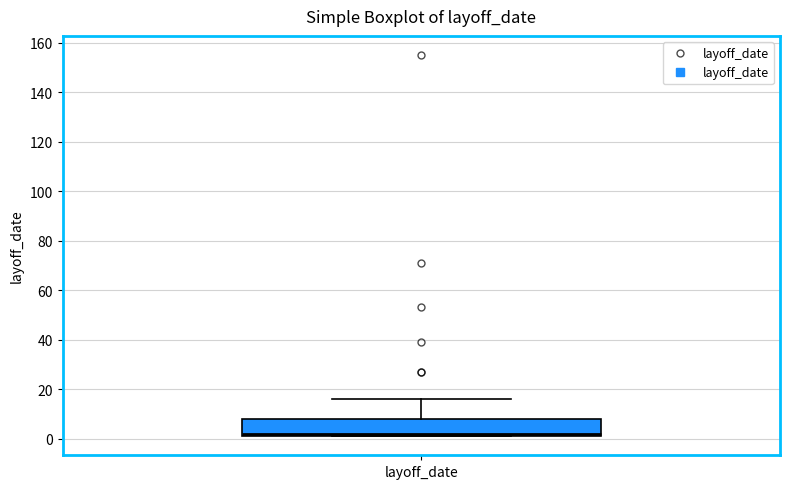

Read this box plot against the y-axis: the position of the median line, the range covered by the box, and the ends of both whiskers. The values are not printed on the chart, so give them approximately, as read against the axis.

median 2 (just above the box's lower edge), box 2 to 8, whiskers 2 to 16